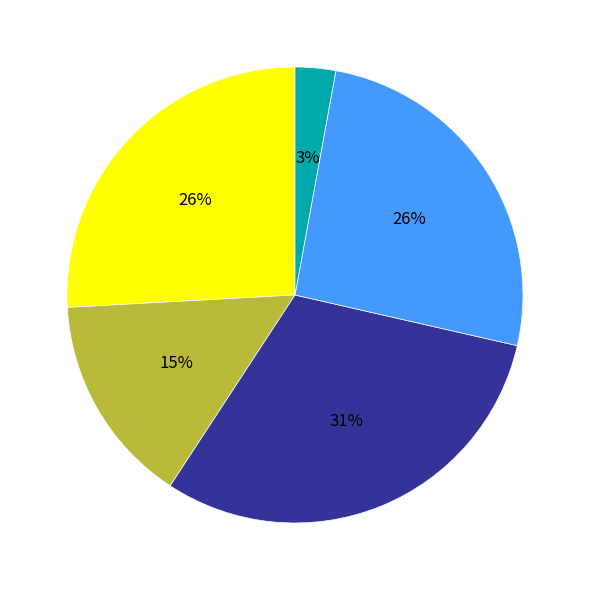

Is there a majority slice in this chart?

No